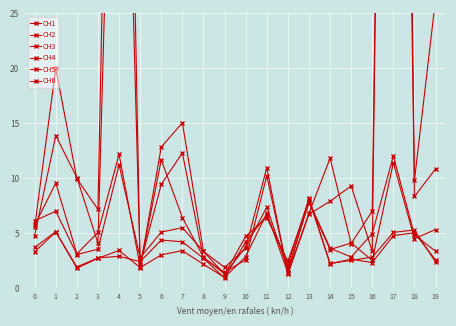

Where do CH5 and CH3 first cross each other?

10 and 11